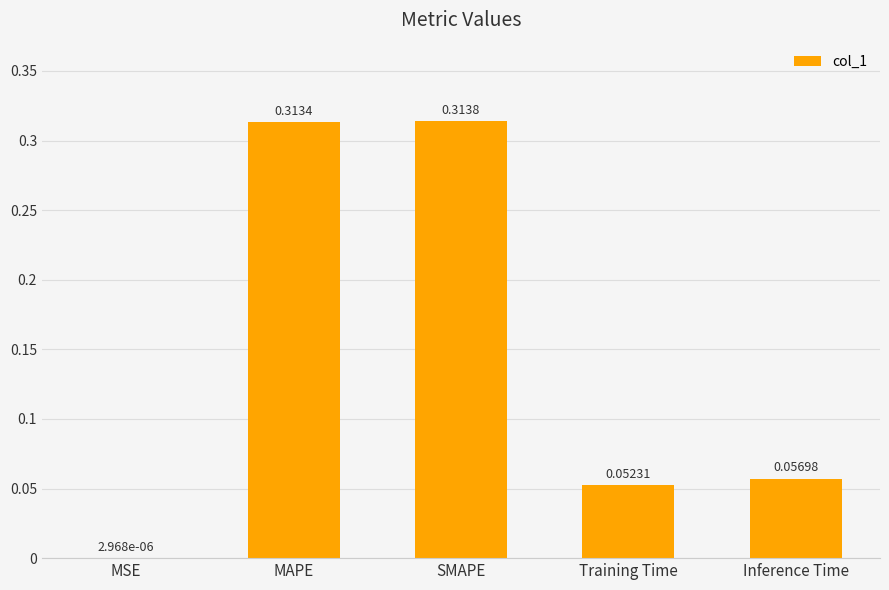

What is the sum of all values?

0.7